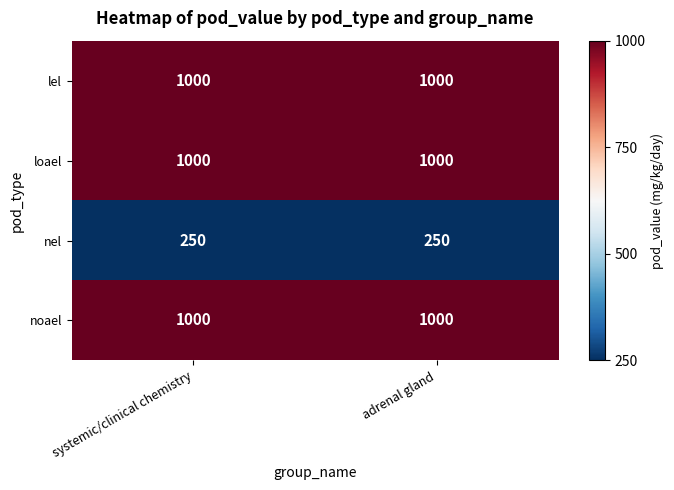

Is it true that nel equals 250 at systemic/clinical chemistry?

True